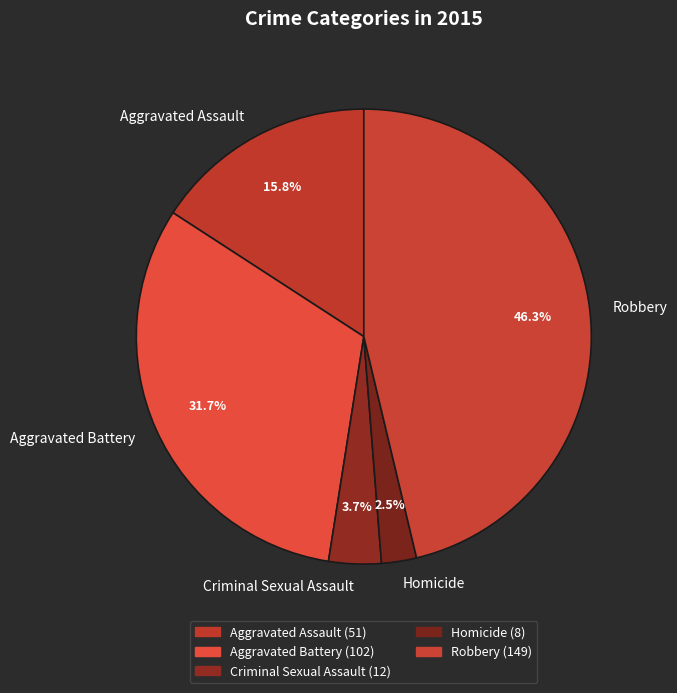

What percentage is NOT represented by Homicide?

97.5%